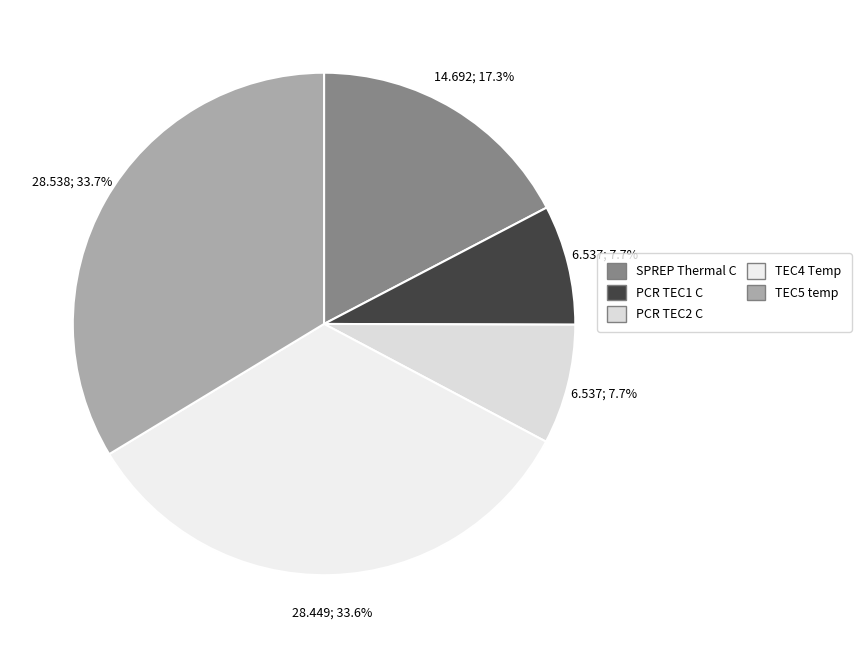

How many segments does this pie chart have?

5